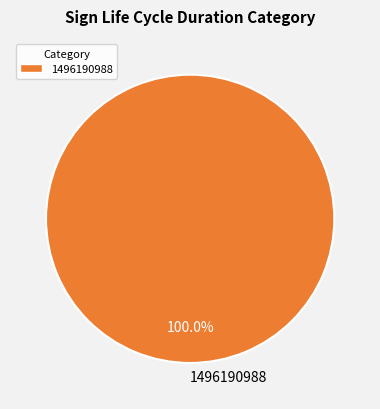

True or false: 1496190988 accounts for 100% of the total.

True